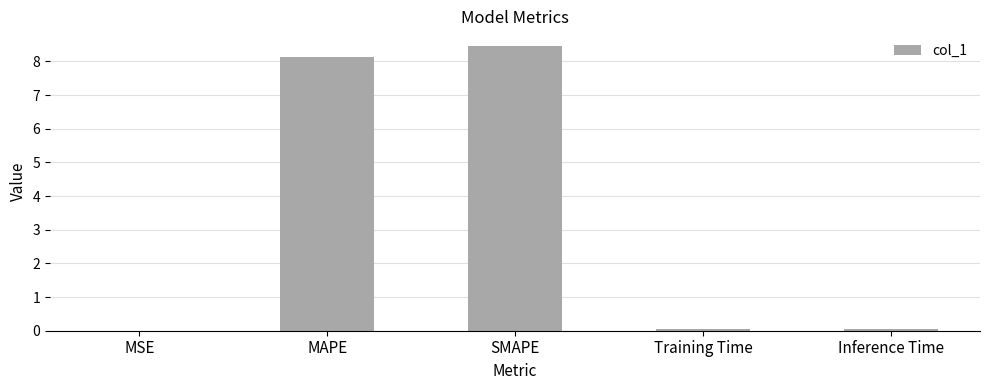

Which has a higher value, SMAPE or MAPE?

SMAPE